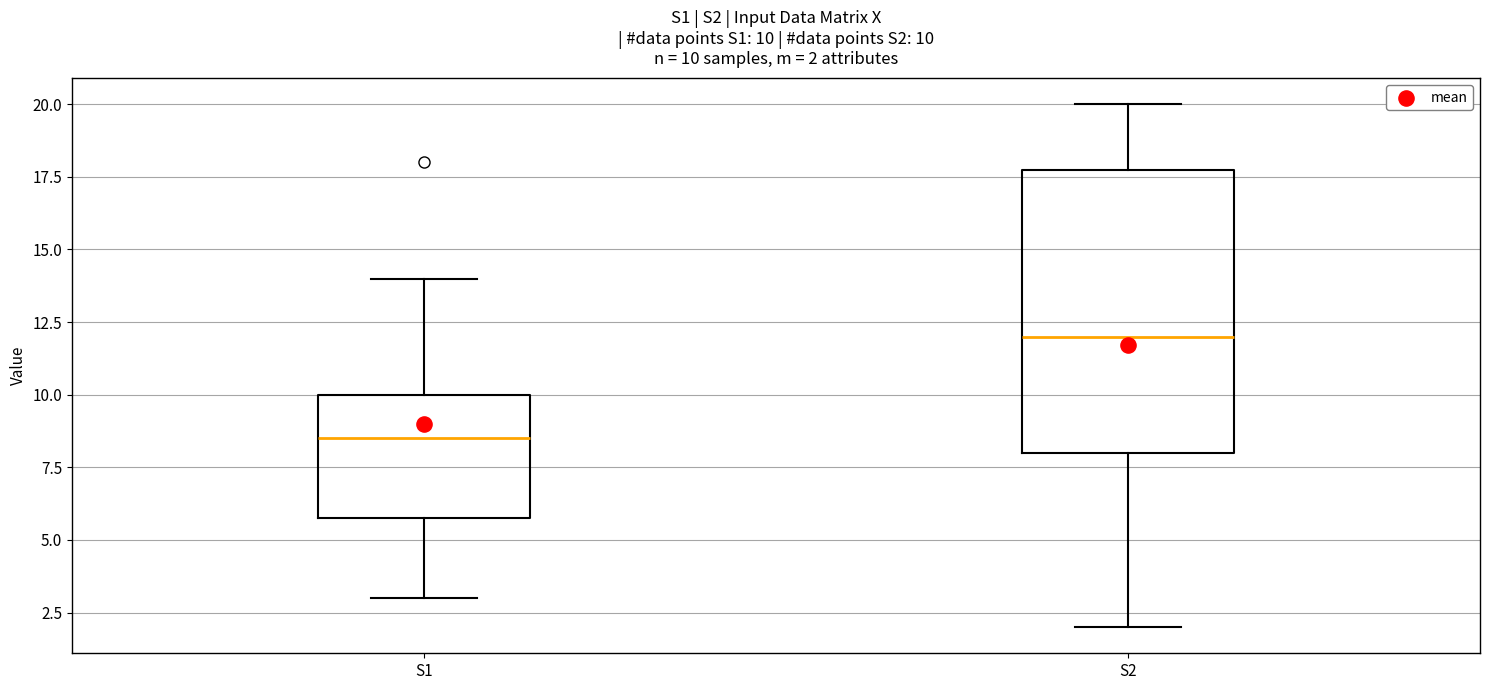

Which box has the lowest median line?

S1